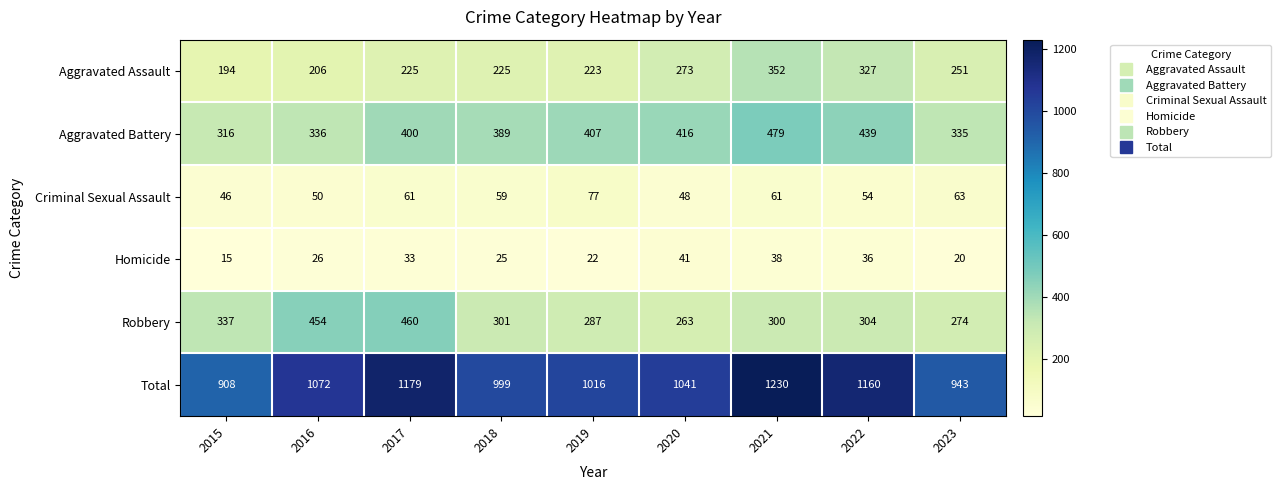

What is the difference between the maximum and second lowest values in the Robbery series?

186